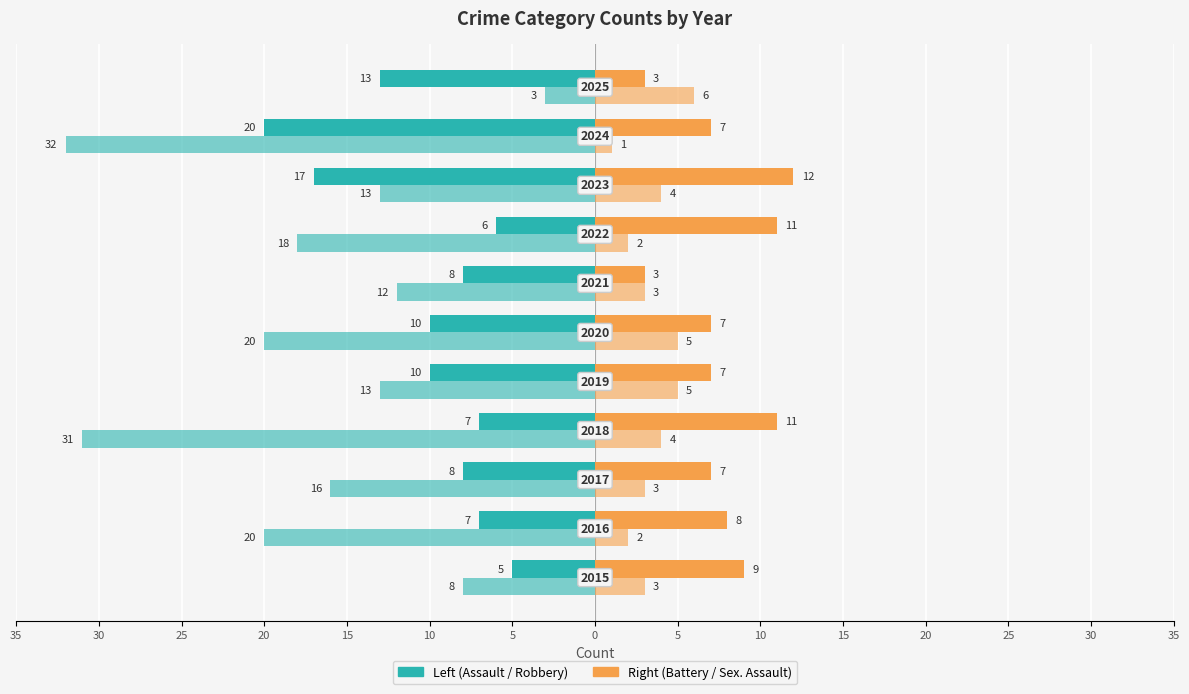

What is the label of the 1st bar from the right?

15